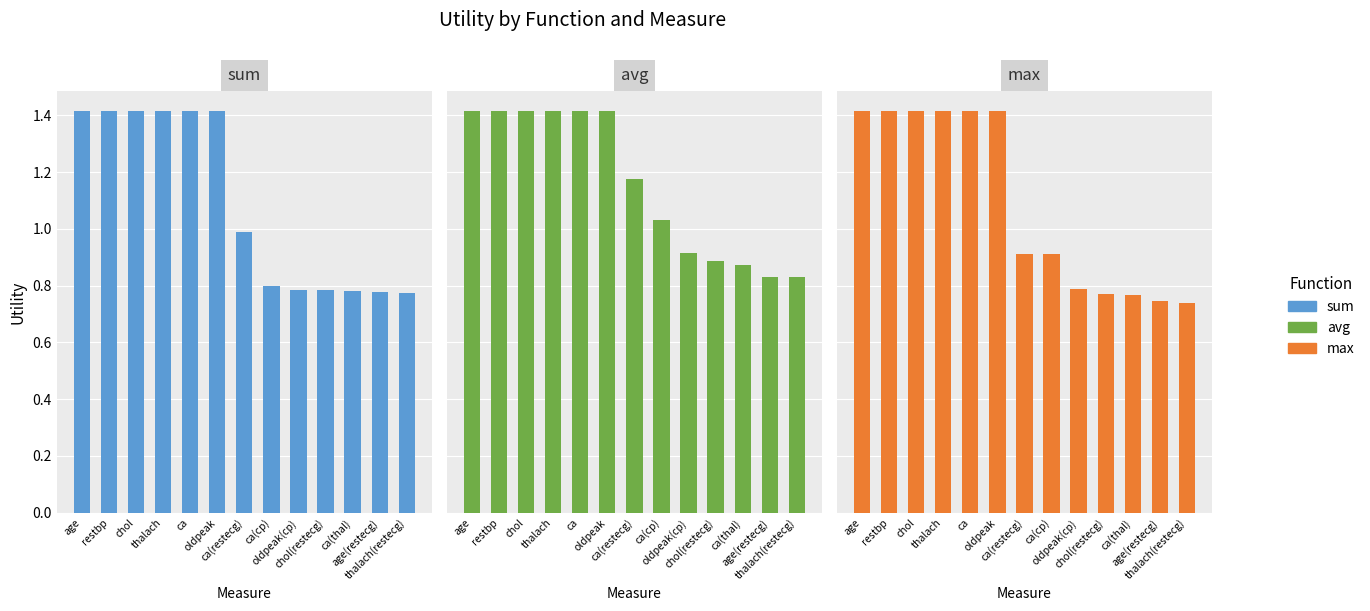

How many series are shown in this chart?

3